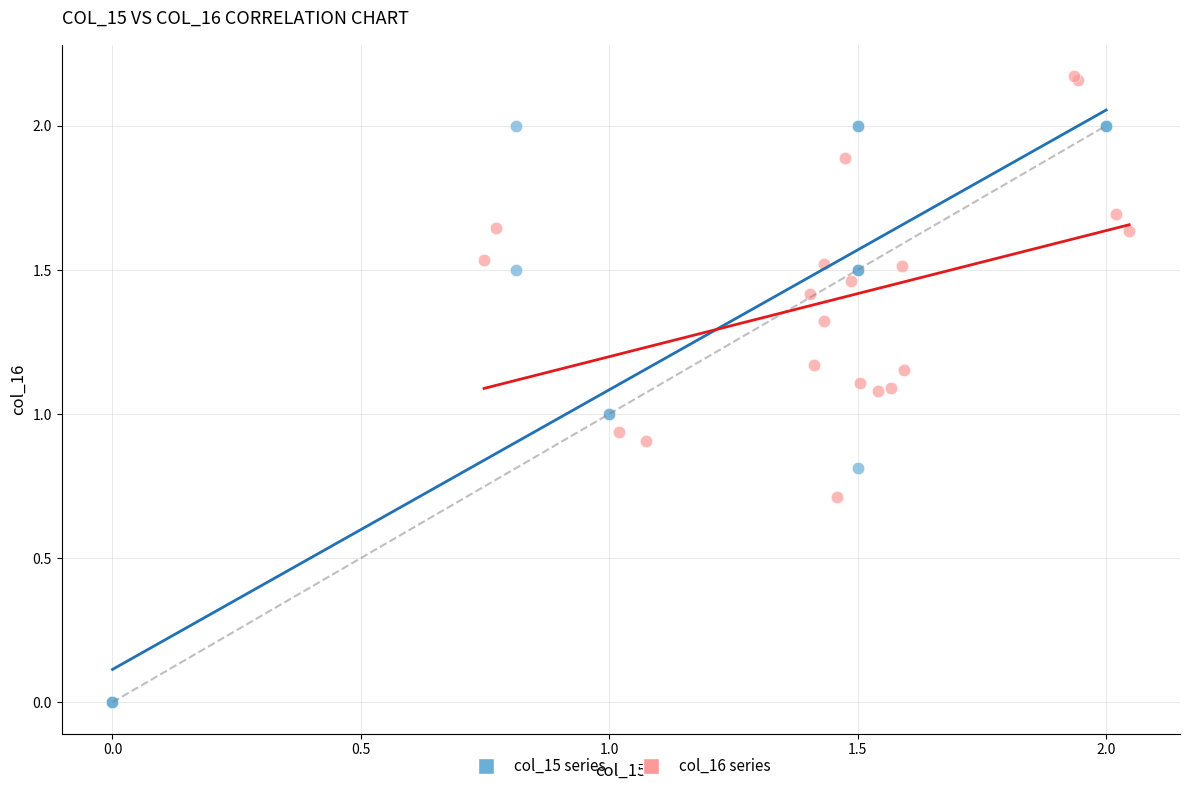

Which series has the largest Y range (max minus min)?

col_15 series